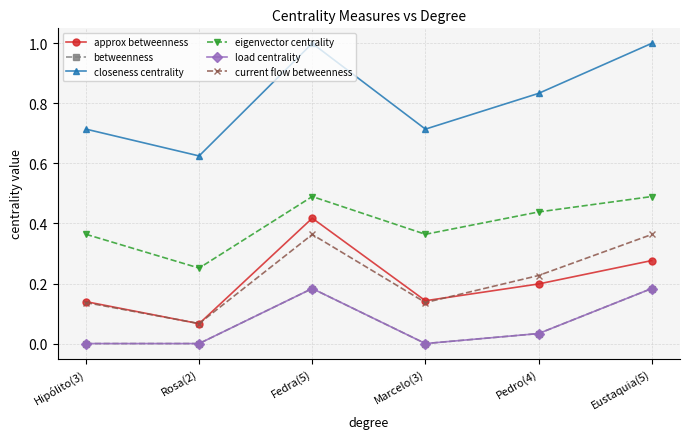

True or false: closeness centrality has more than 1 interior local peaks.

False